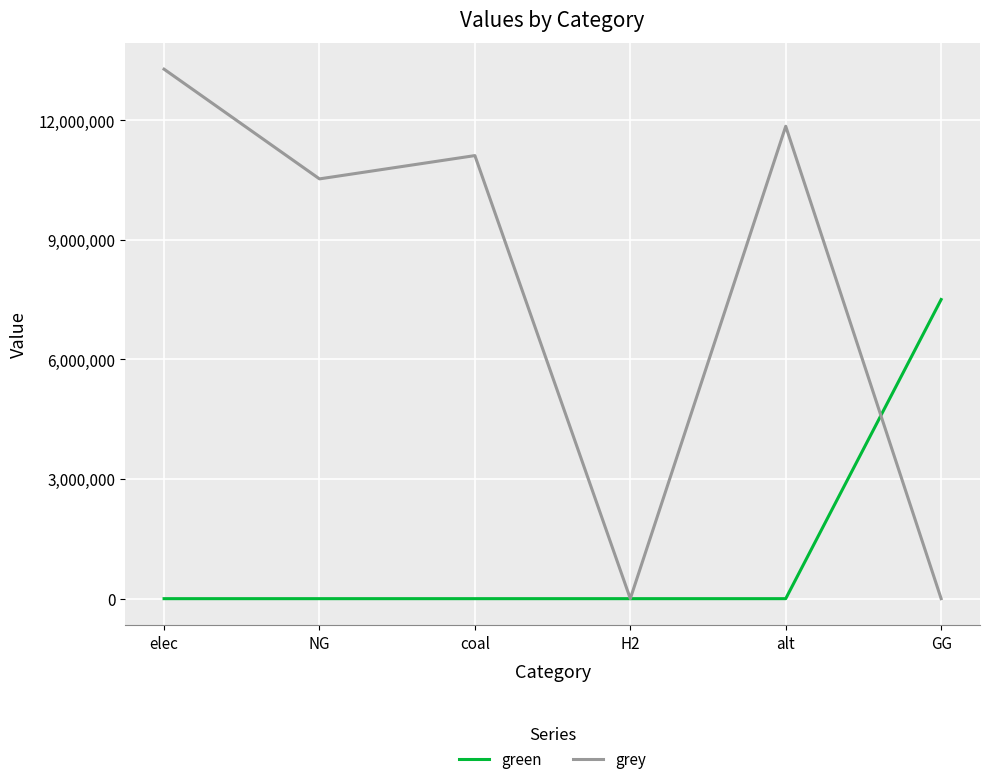

At how many categories does at least one series exceed 9283374?

4